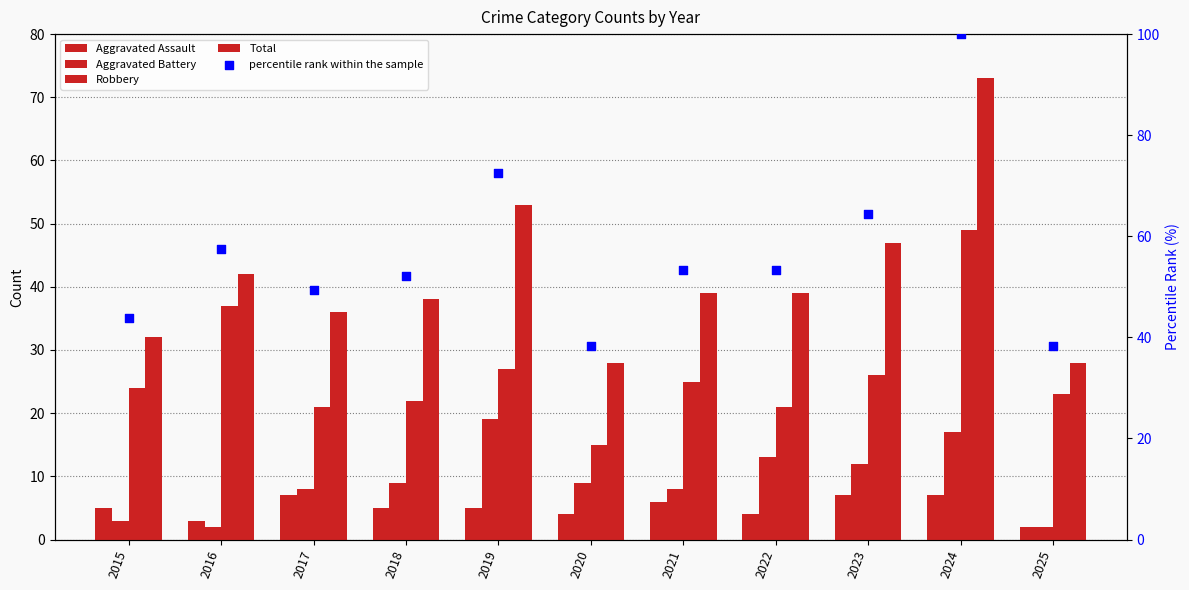

Which series has the largest total across all categories?

percentile rank within the sample